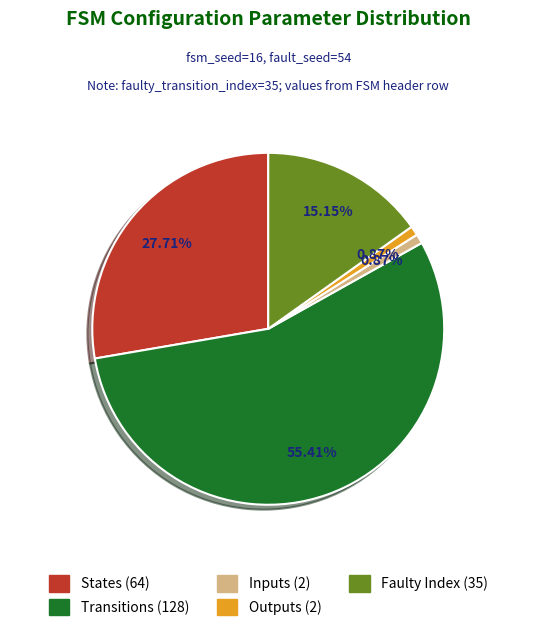

Count the number of slices in the pie.

5